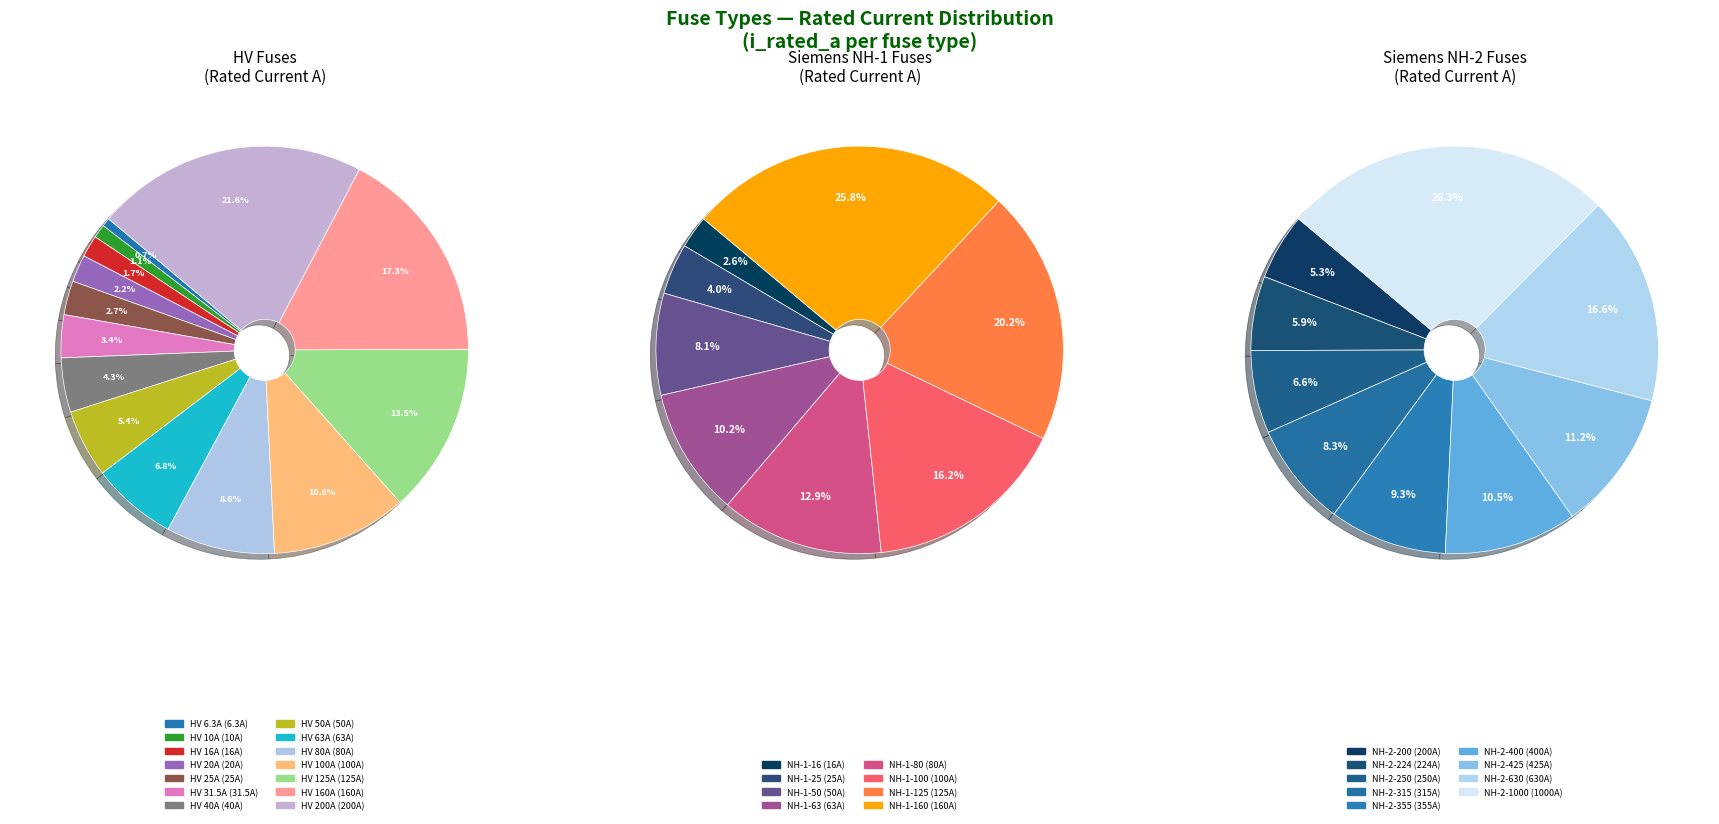

Which category has the smallest portion of the pie?

HV 6.3A